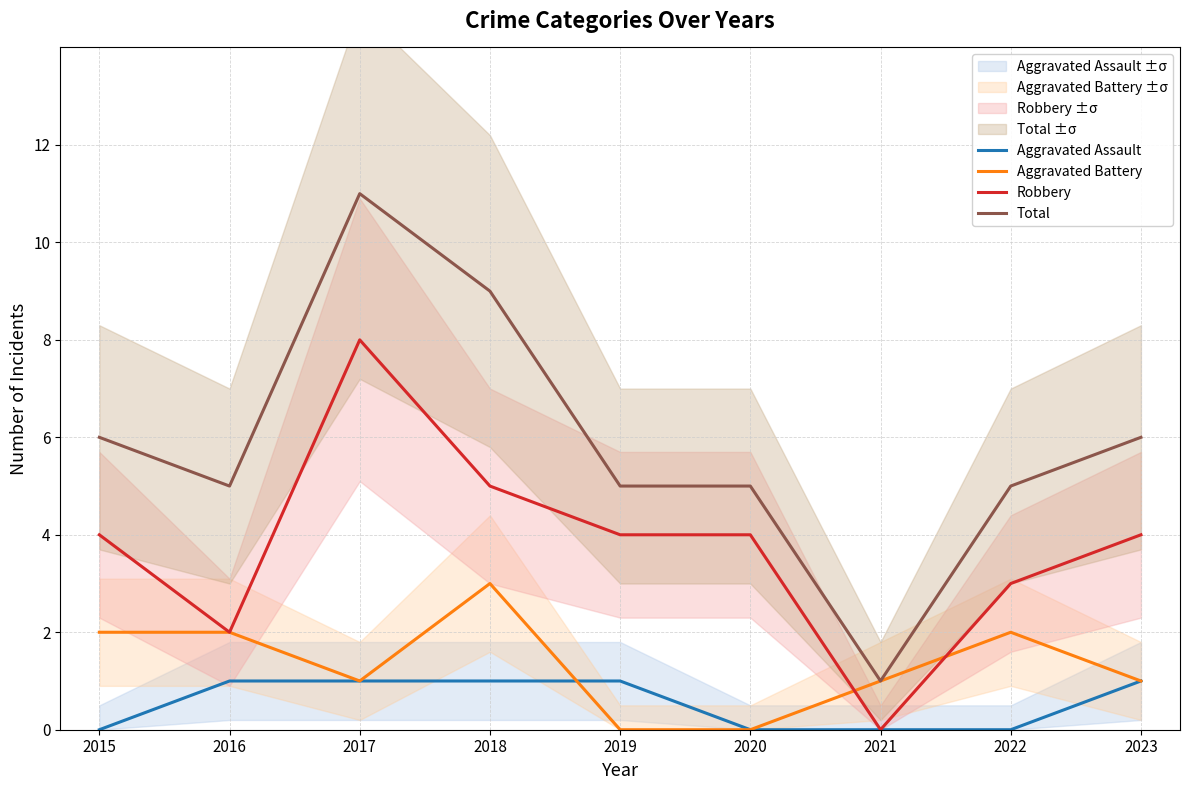

Reading left to right, list all the values displayed in this chart.

Aggravated Assault: 0	1	1	1	1	0	0	0	1
Aggravated Battery: 2	2	1	3	0	0	1	2	1
Robbery: 4	2	8	5	4	4	0	3	4
Total: 6	5	11	9	5	5	1	5	6